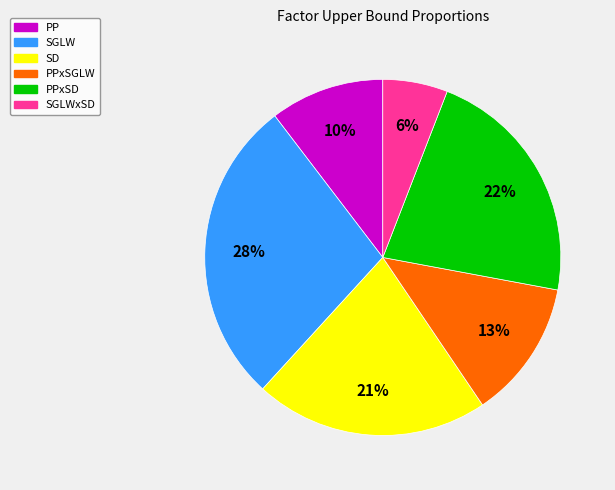

To the nearest percent, what percentage of the pie is PPxSD?

22%